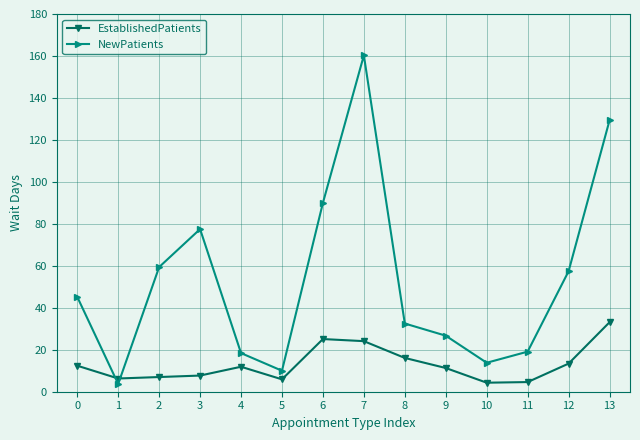

What value does the NewPatients series have at 4?

18.4